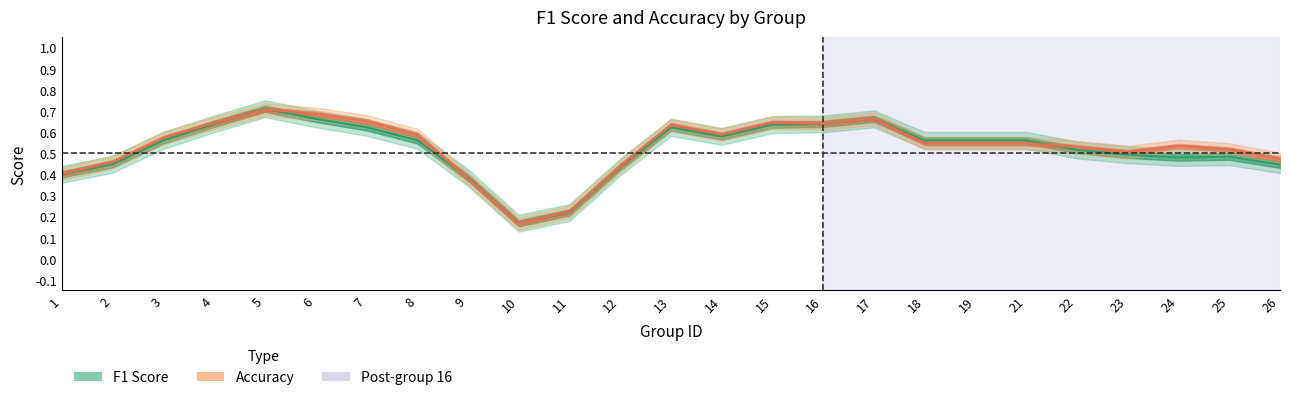

What is the greatest value displayed?

0.8